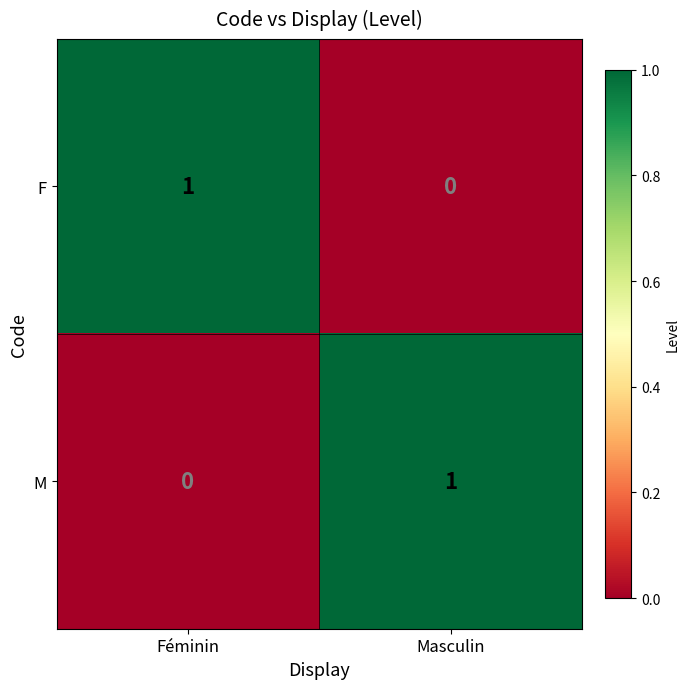

At which label does F reach its minimum?

Masculin